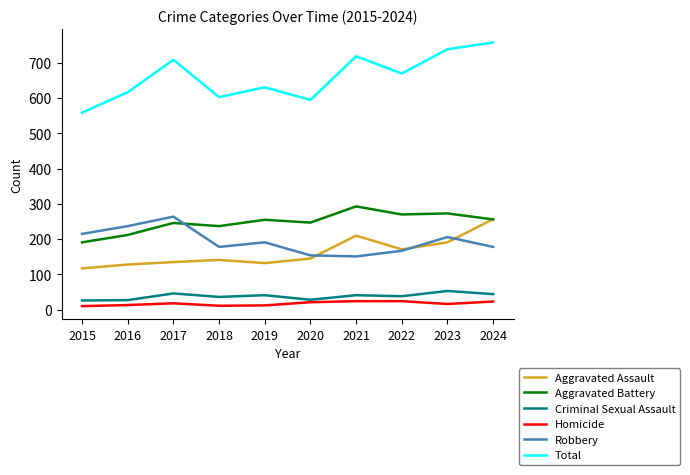

Rank the series at 2016 from lowest to highest value.

Homicide, Criminal Sexual Assault, Aggravated Assault, Aggravated Battery, Robbery, Total